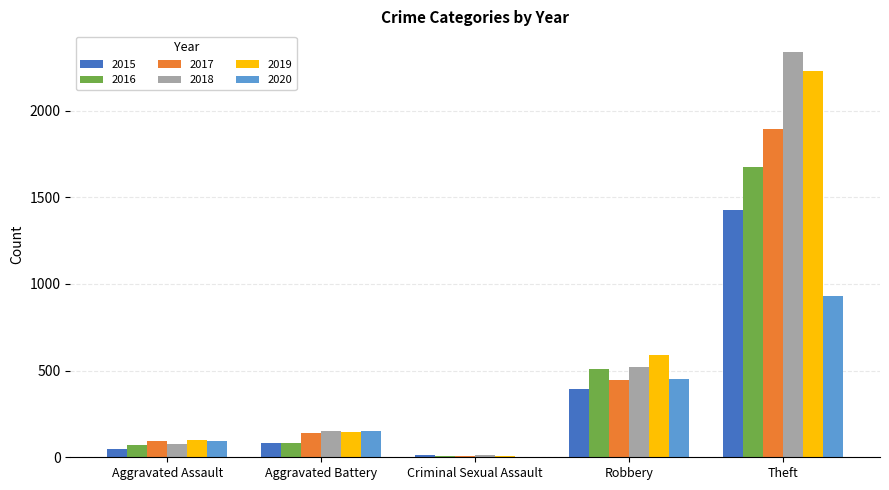

Is the value of 2020 at Theft greater than the value of 2018 at Aggravated Assault?

Yes